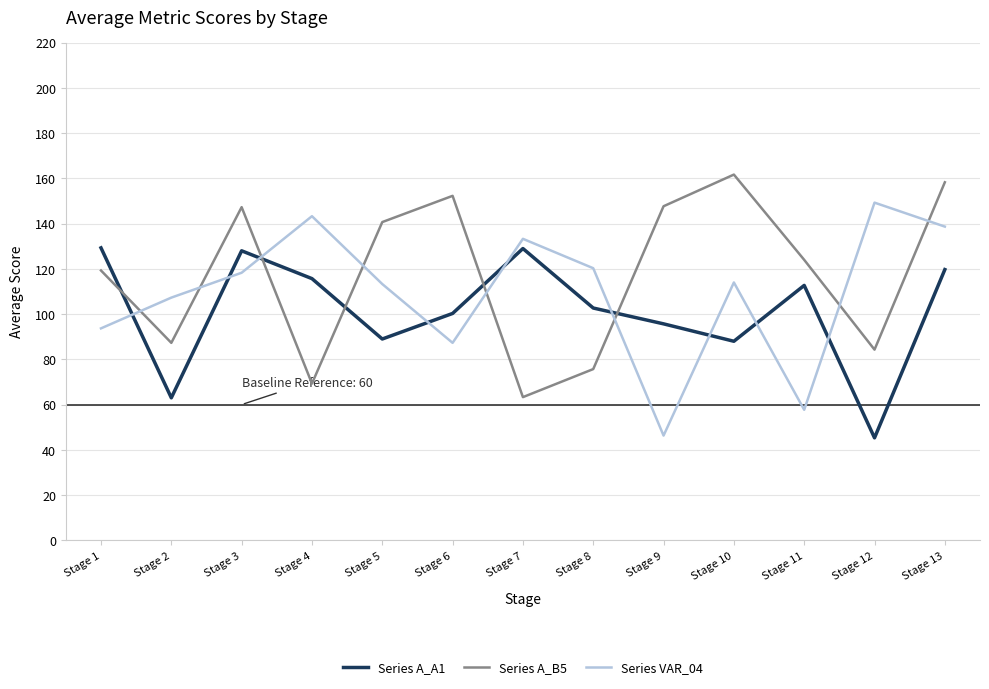

Which series has the largest total across all categories?

Series A_B5